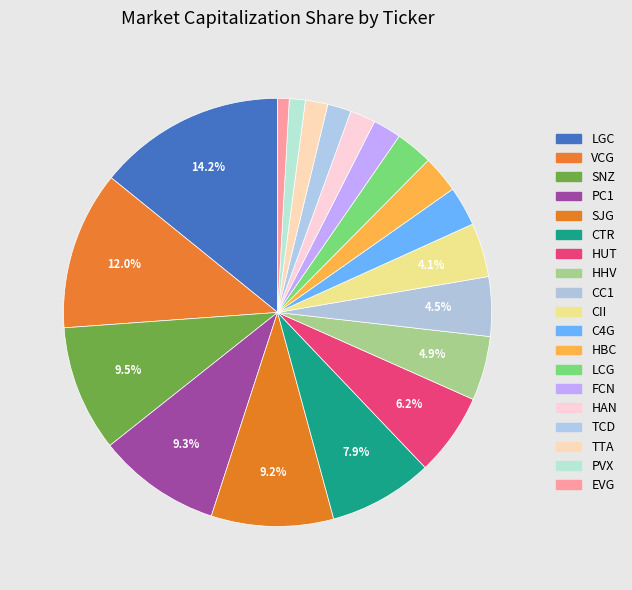

To the nearest percent, what portion does EVG represent?

1%